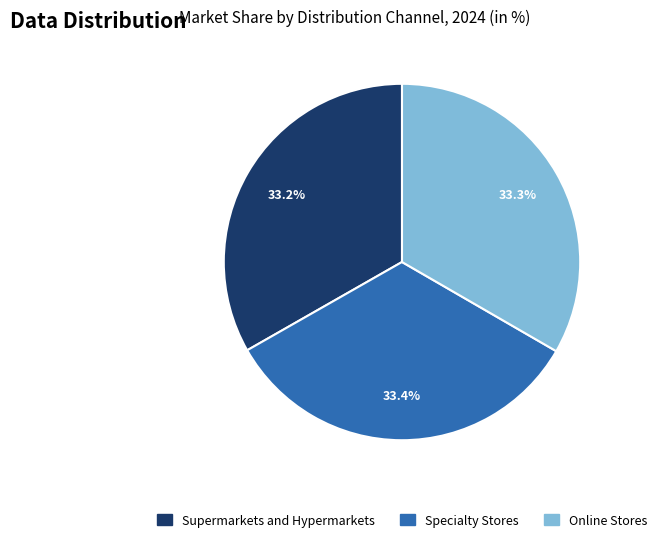

How many slices are in this pie chart?

3